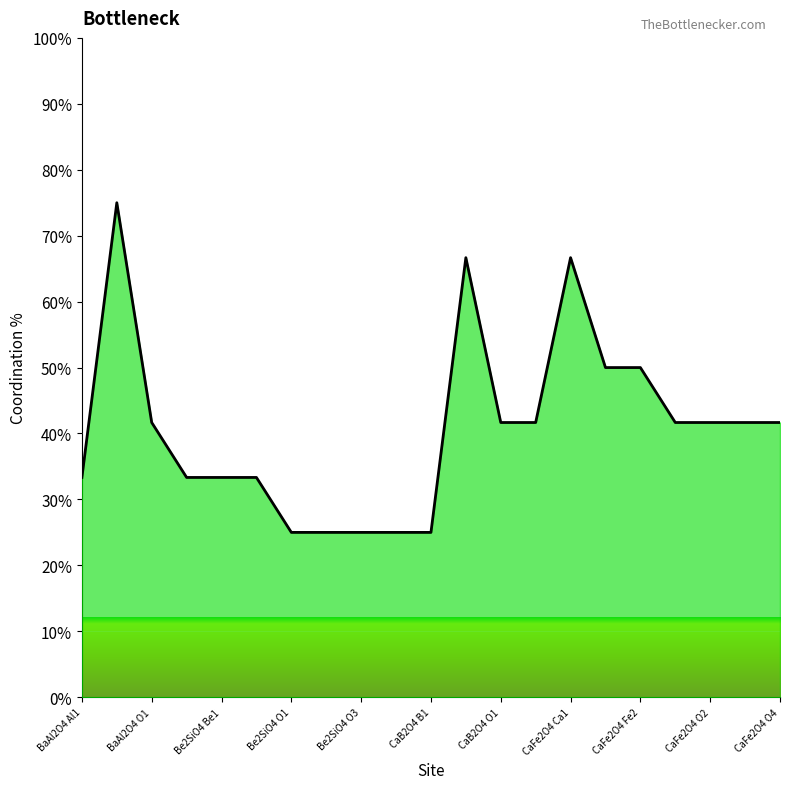

What is the difference between the maximum and minimum values?

50.0